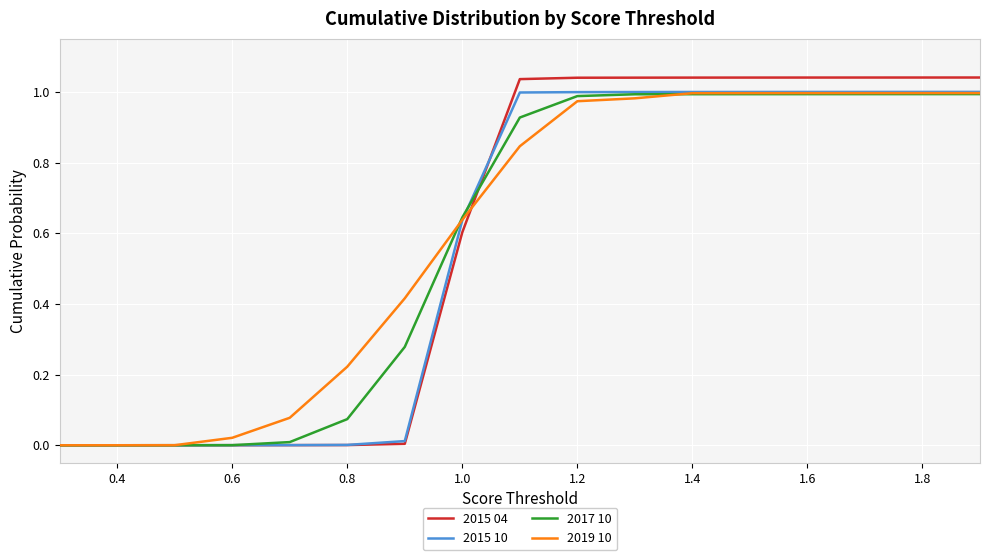

Which series has the largest range (max minus min)?

2015 04